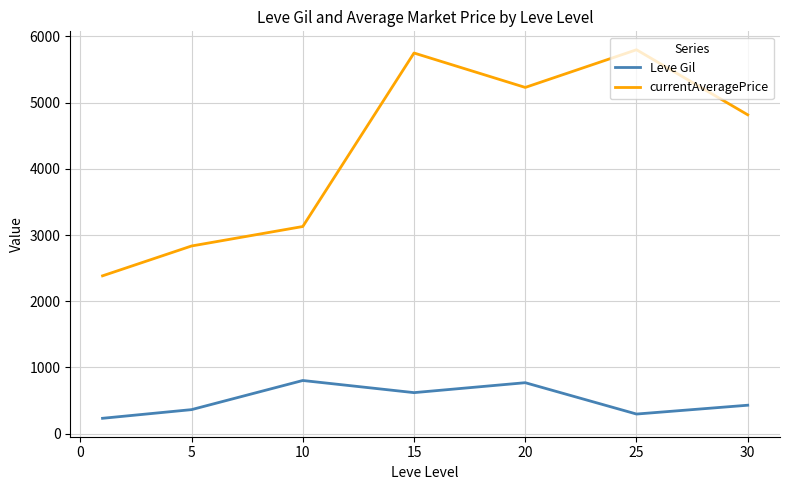

Rank the series by their average value, from lowest to highest.

Leve Gil, currentAveragePrice